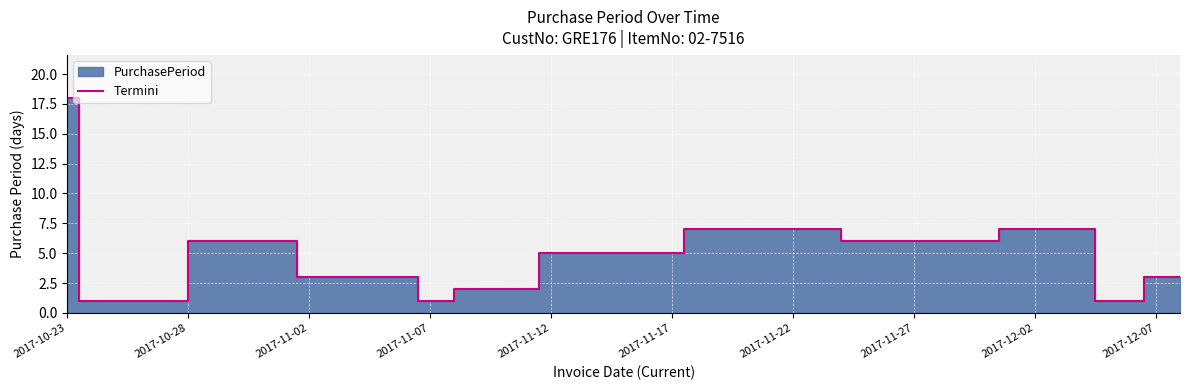

True or false: Termini has a value of 1 at 2017-11-07.

True